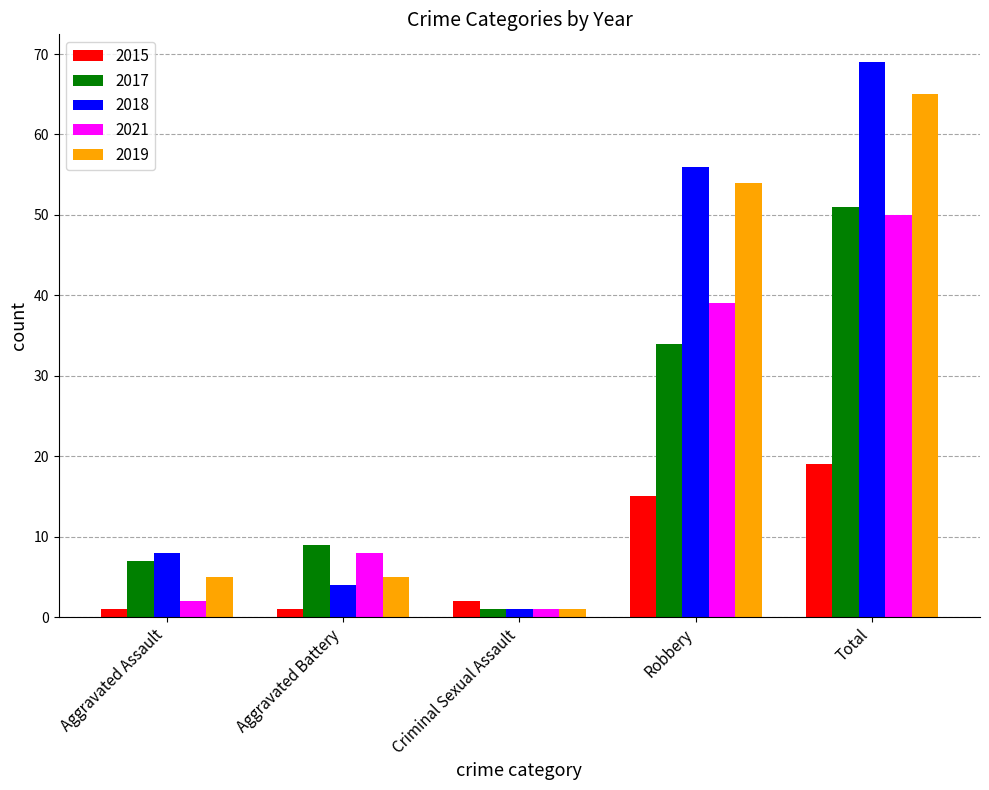

How many groups of bars are there?

5